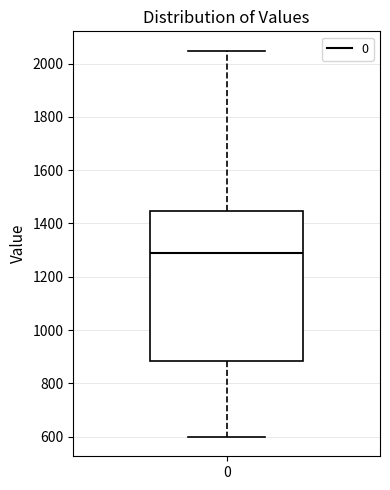

Transcribe this box plot: give where the median line is, the range the box spans, and where the two whiskers end, as read against the y-axis. The values are not printed on the chart, so give them approximately, as read against the axis.

median 1280, box 880 to 1440, whiskers 600 to 2040